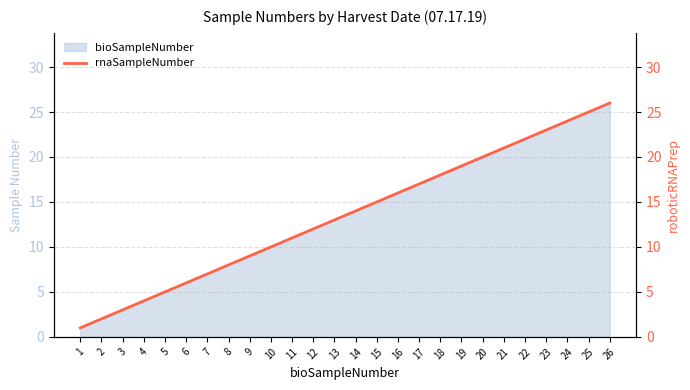

At which label does the data first exceed 14?

15